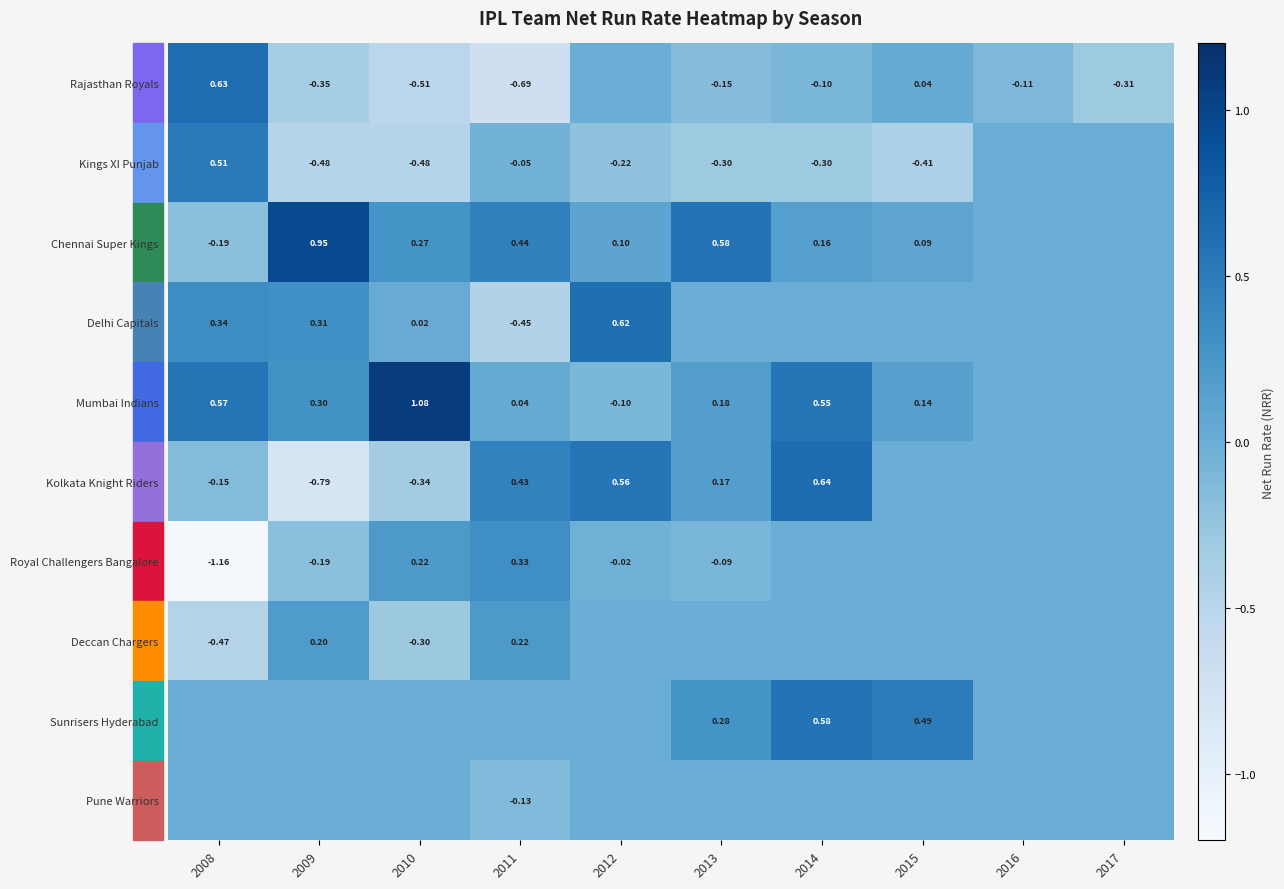

Between 2013 and 2016, which is larger?

2016